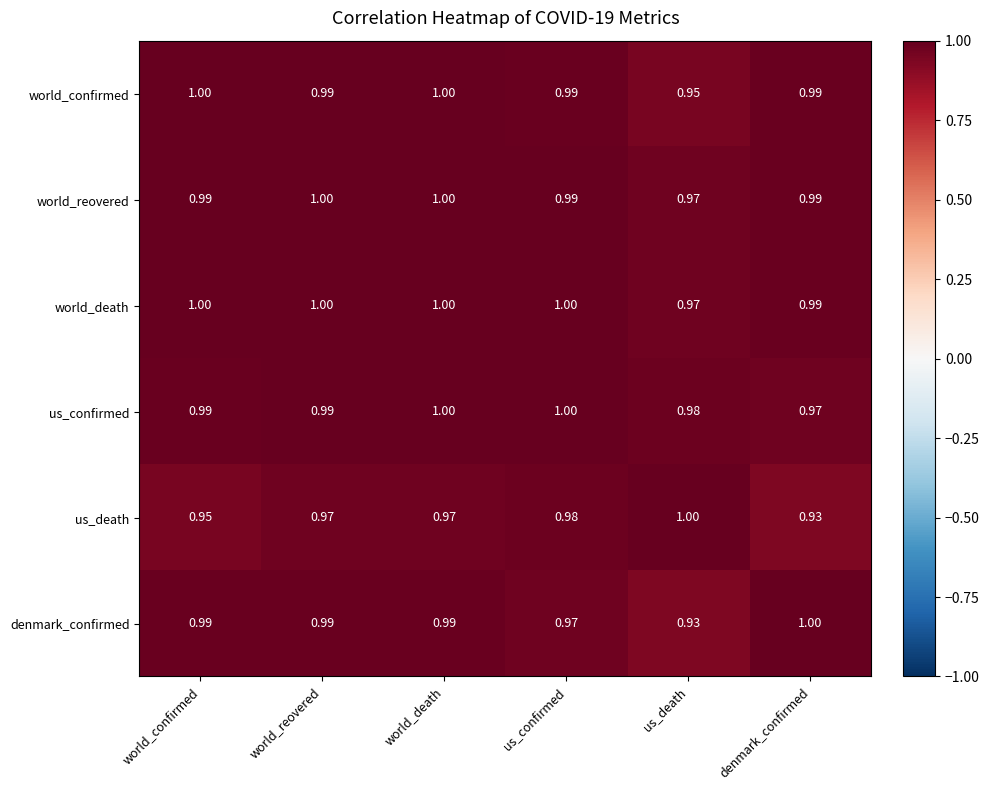

Which category has the lowest value in the us_death series?

denmark_confirmed